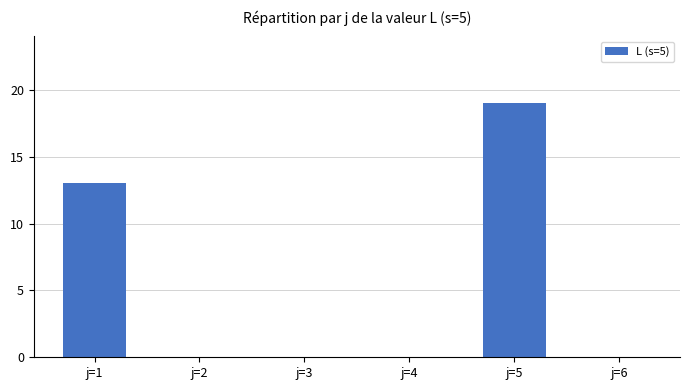

How many data points does each series have?

6